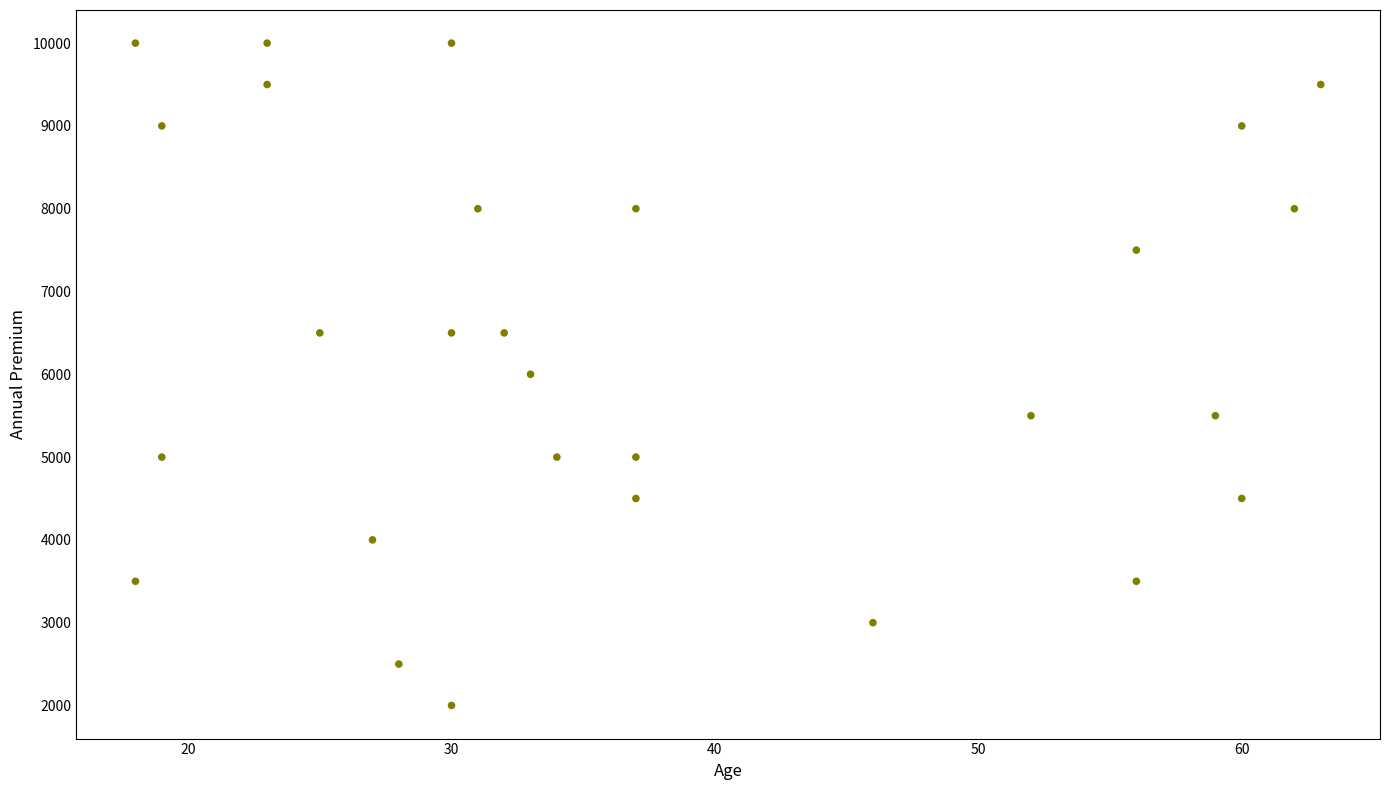

What is the range of Y values (max minus min)?

8000